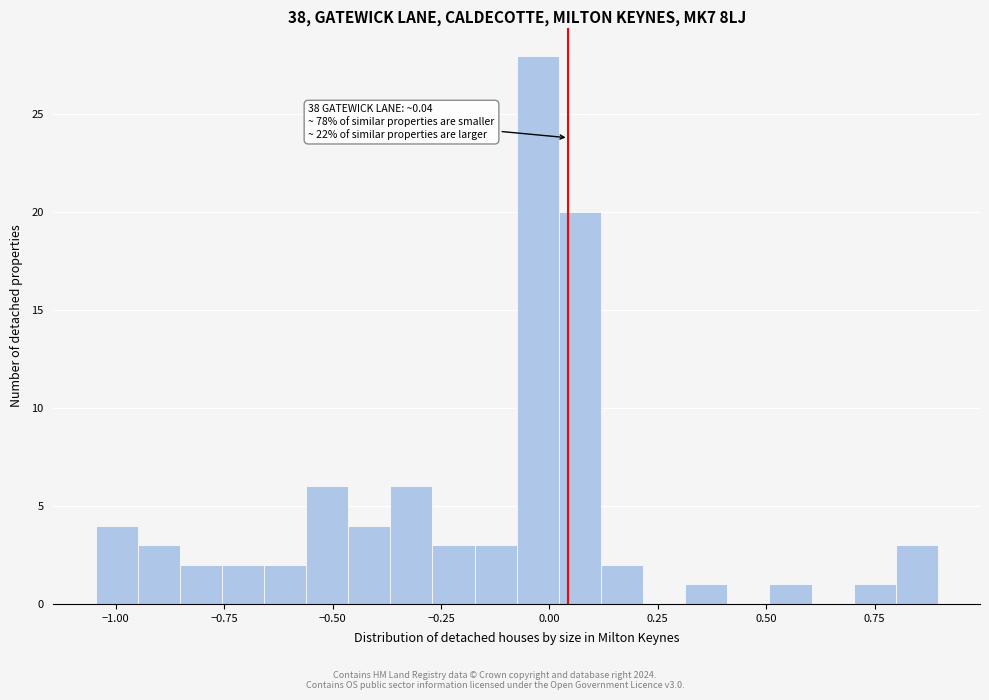

Around what value on the x-axis is the tallest bar? Give the approximate position of its centre, as read against the axis.

-0.05